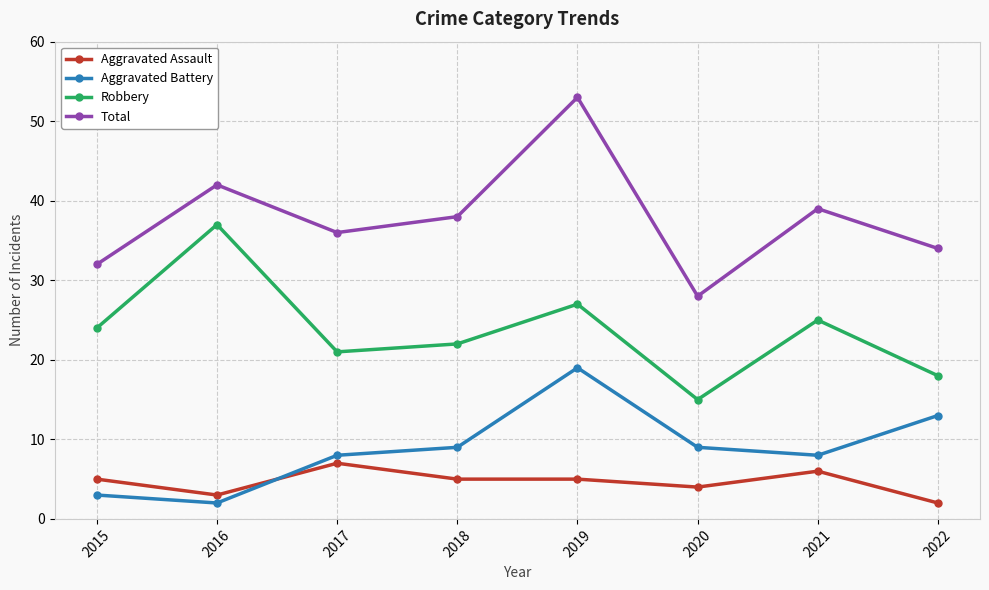

How many interior local peaks does the Robbery series have?

3